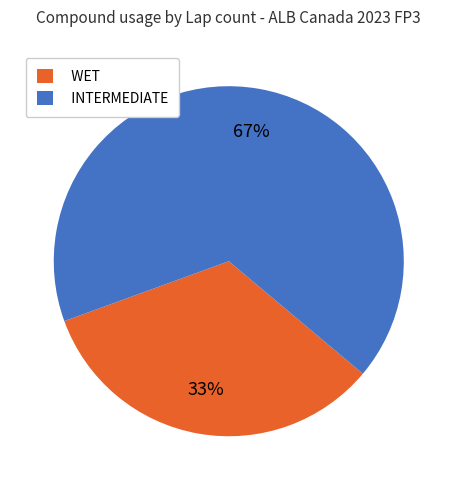

Which category accounts for the majority?

INTERMEDIATE